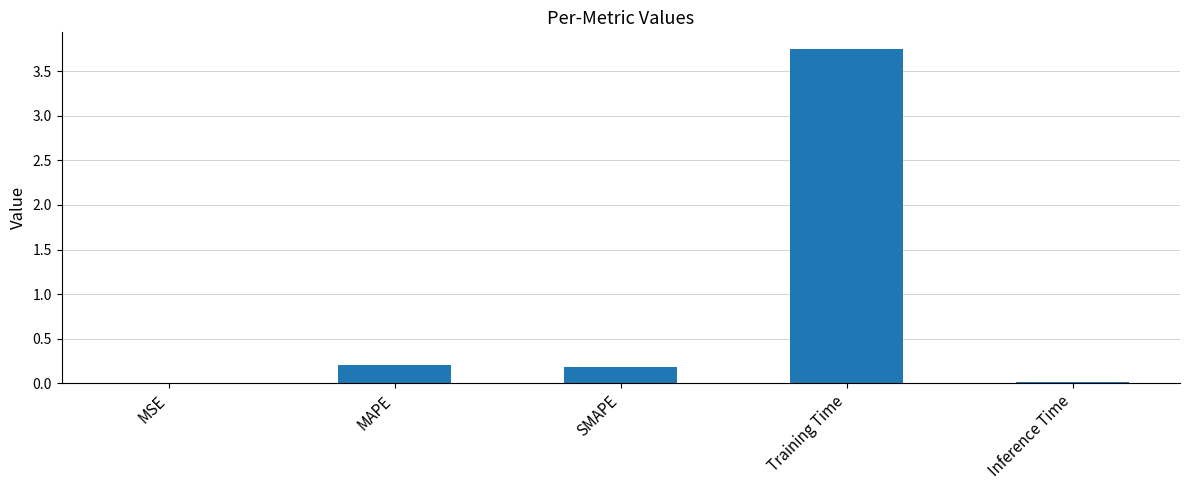

Which has a higher value, Inference Time or Training Time?

Training Time